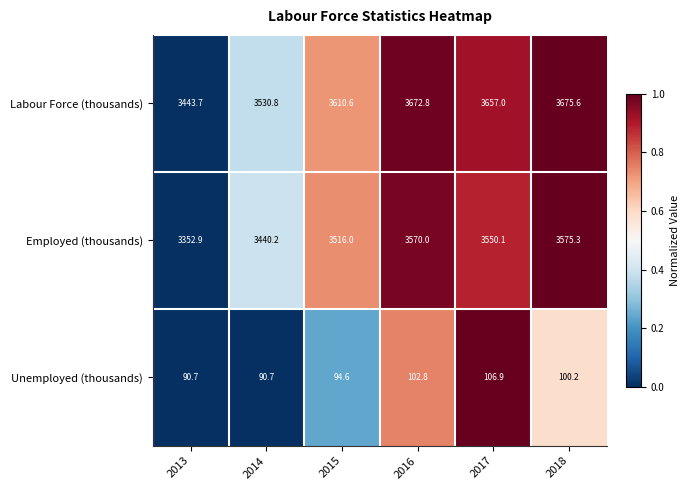

What is the difference between the maximum and minimum values in the Labour Force (thousands) series?

231.9